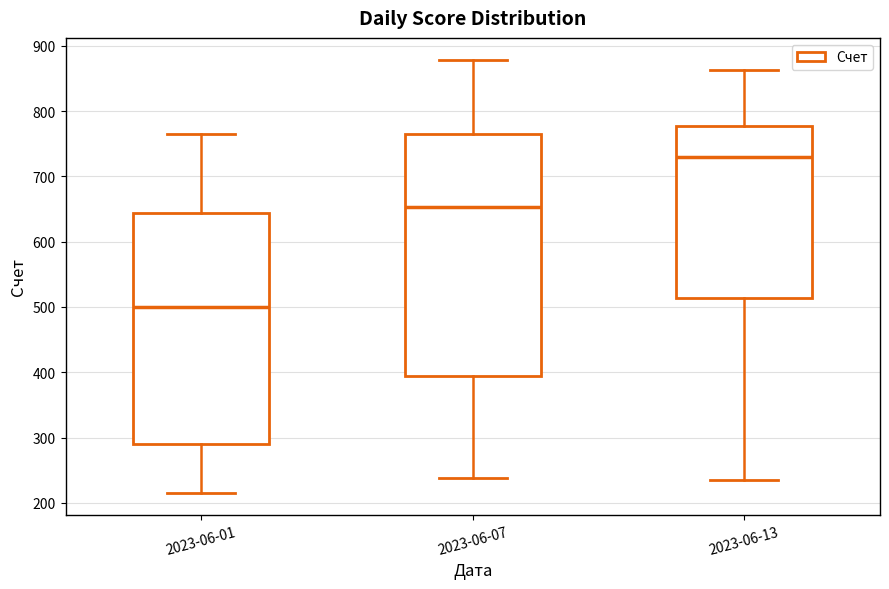

Where does the median line of the box for 2023-06-07 sit on the y-axis? The values are not printed on the chart, so give them approximately, as read against the axis.

650